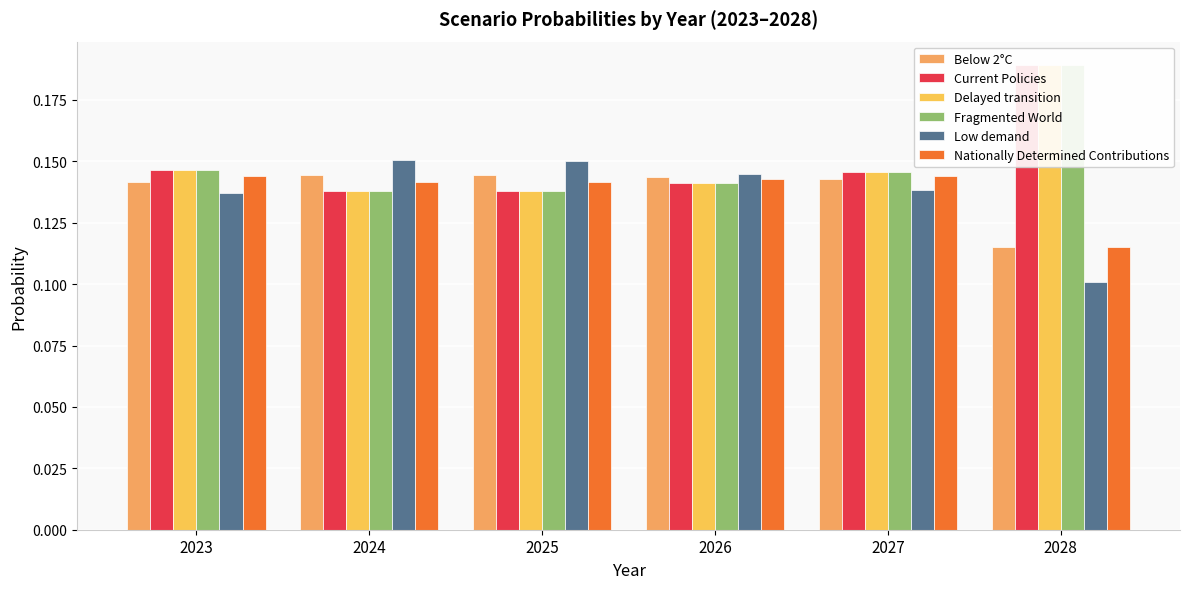

Are the bars horizontal?

No